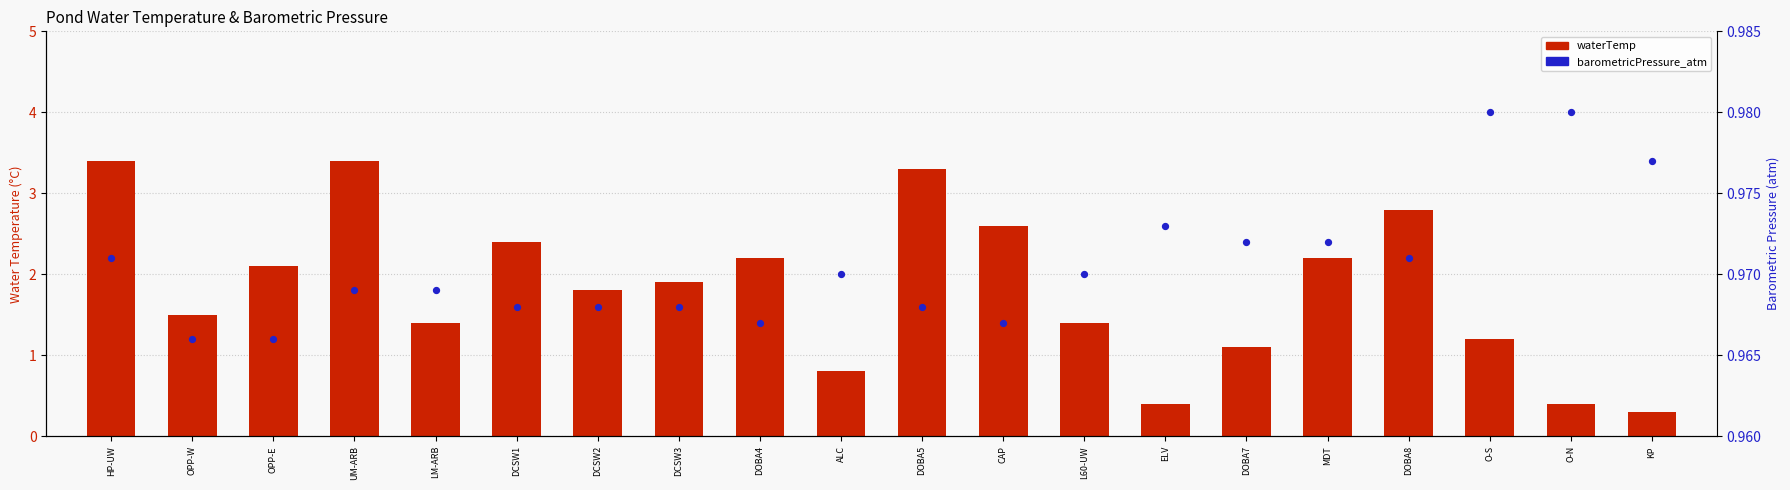

Which series reaches the maximum Y coordinate?

waterTemp